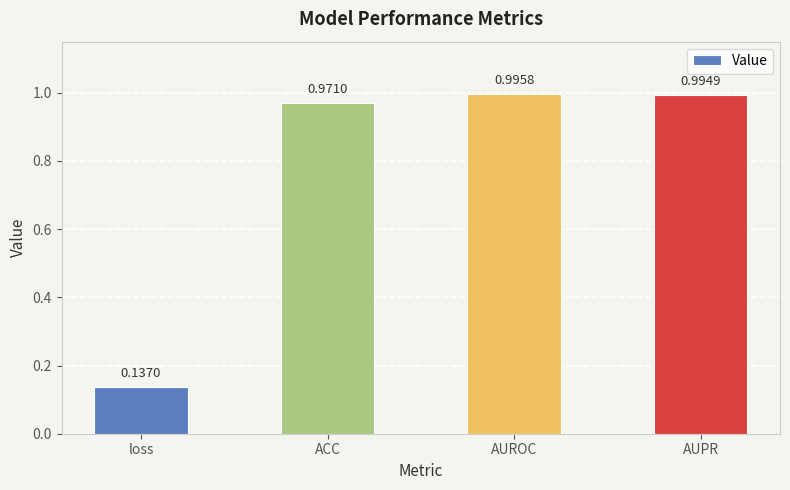

What is the label of the 4th bar from the right?

loss